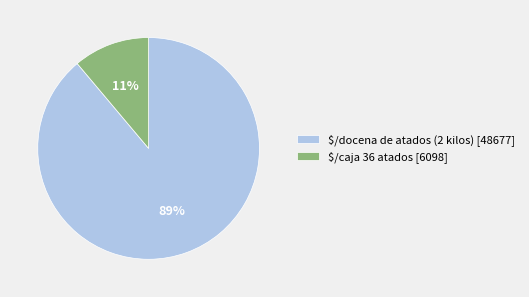

Is there a majority slice in this chart?

Yes